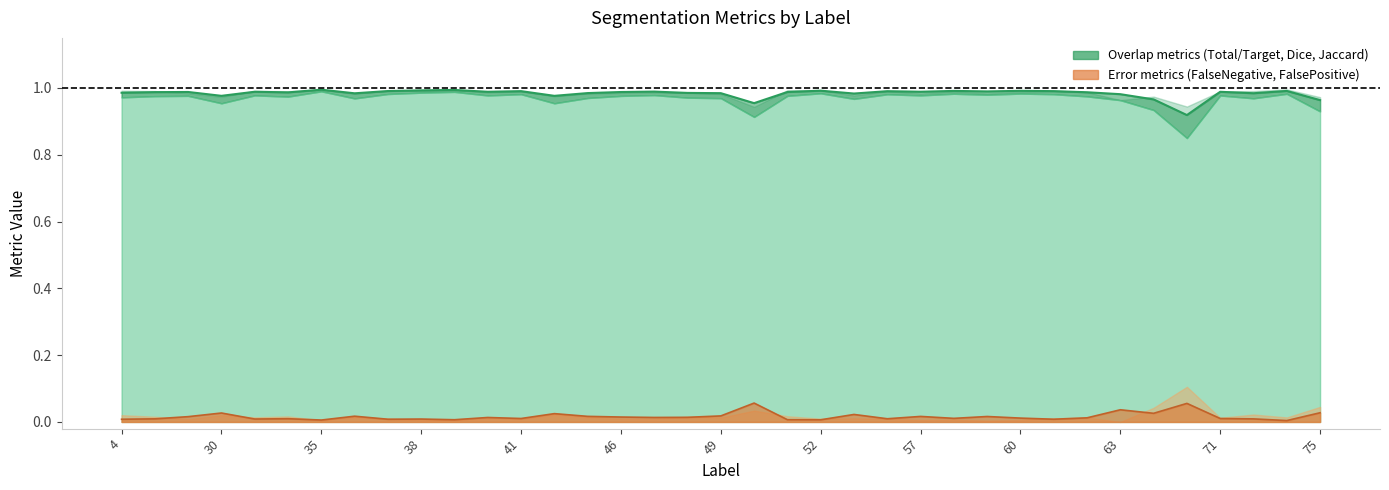

What is the value of the Total/Target point at the 2nd from the left?

1.0